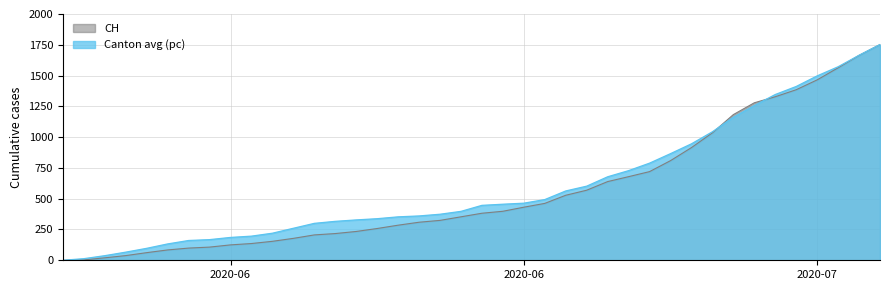

How many lines are shown in the chart?

2